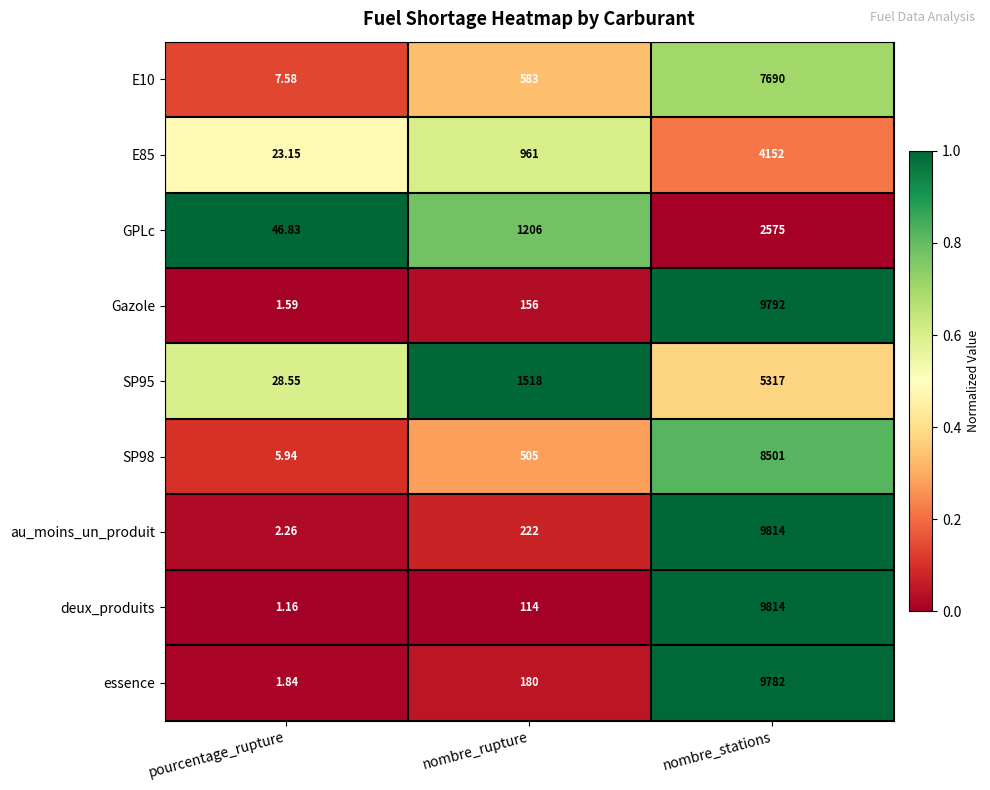

Which series has the largest total across all categories?

au_moins_un_produit